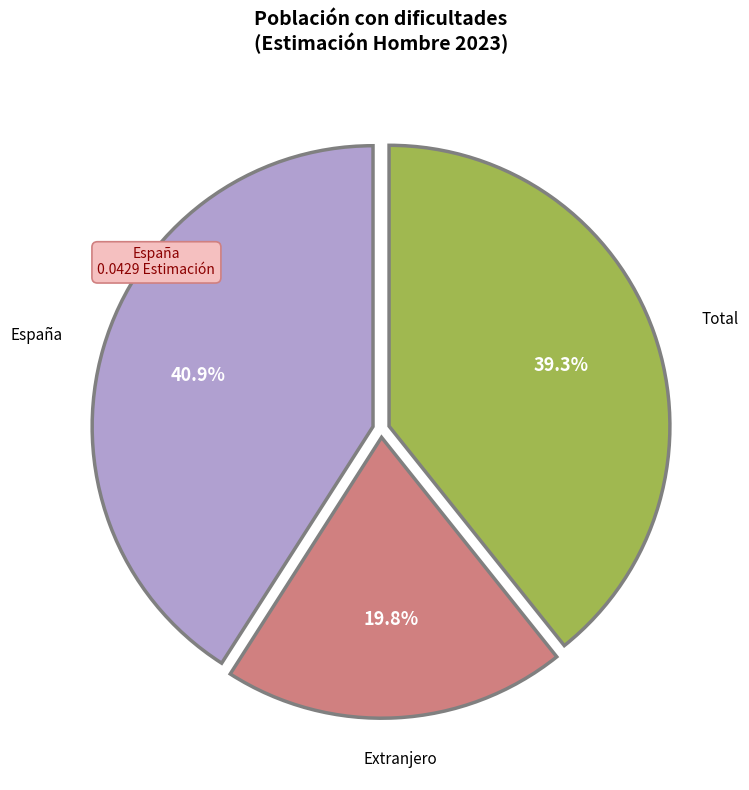

Is there a majority slice in this chart?

No